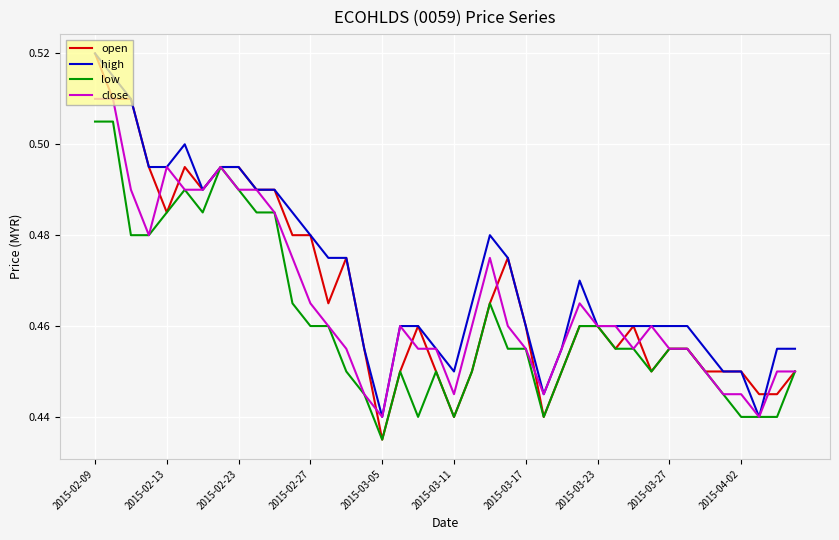

Which series has the largest total across all categories?

high